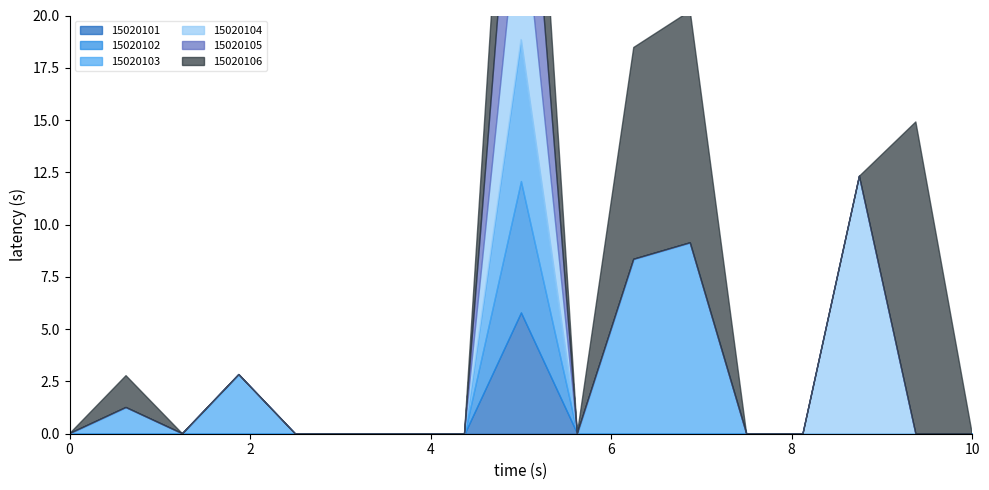

True or false: 15020105 has a value of -1 at 15020103.

False